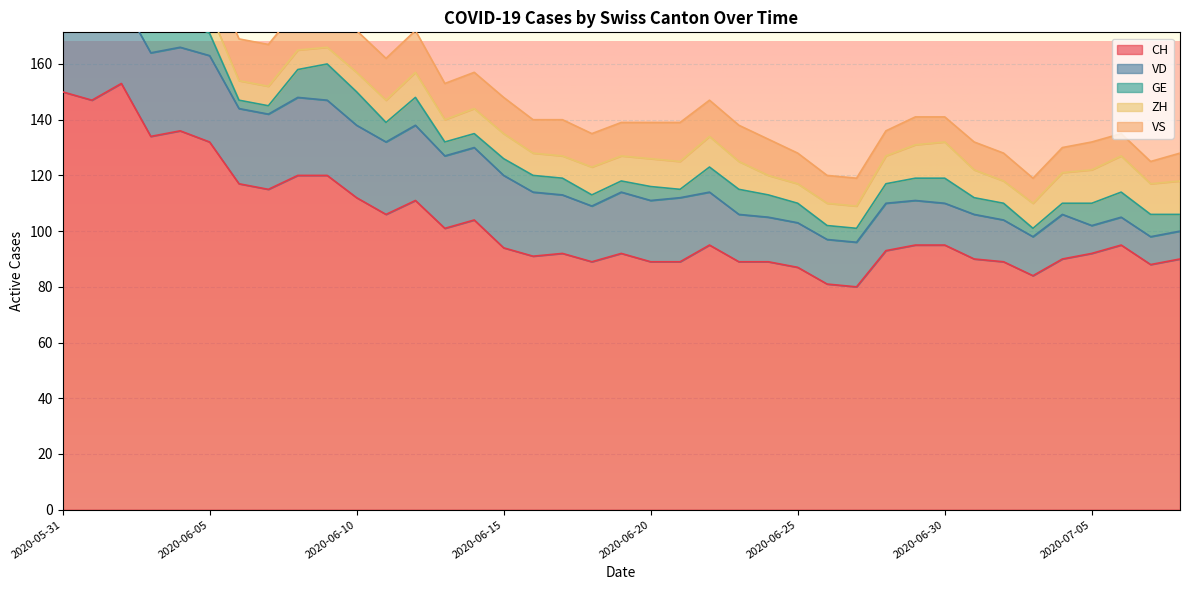

At which category is the sum across all series the highest?

2020-06-02